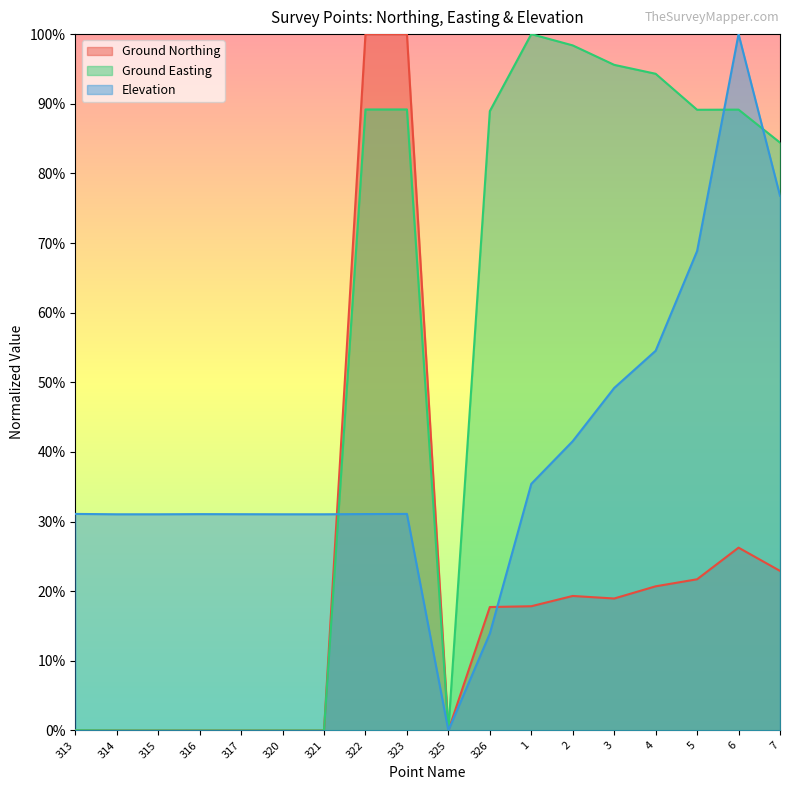

What are all the series names shown in the legend?

Ground Northing, Ground Easting, Elevation